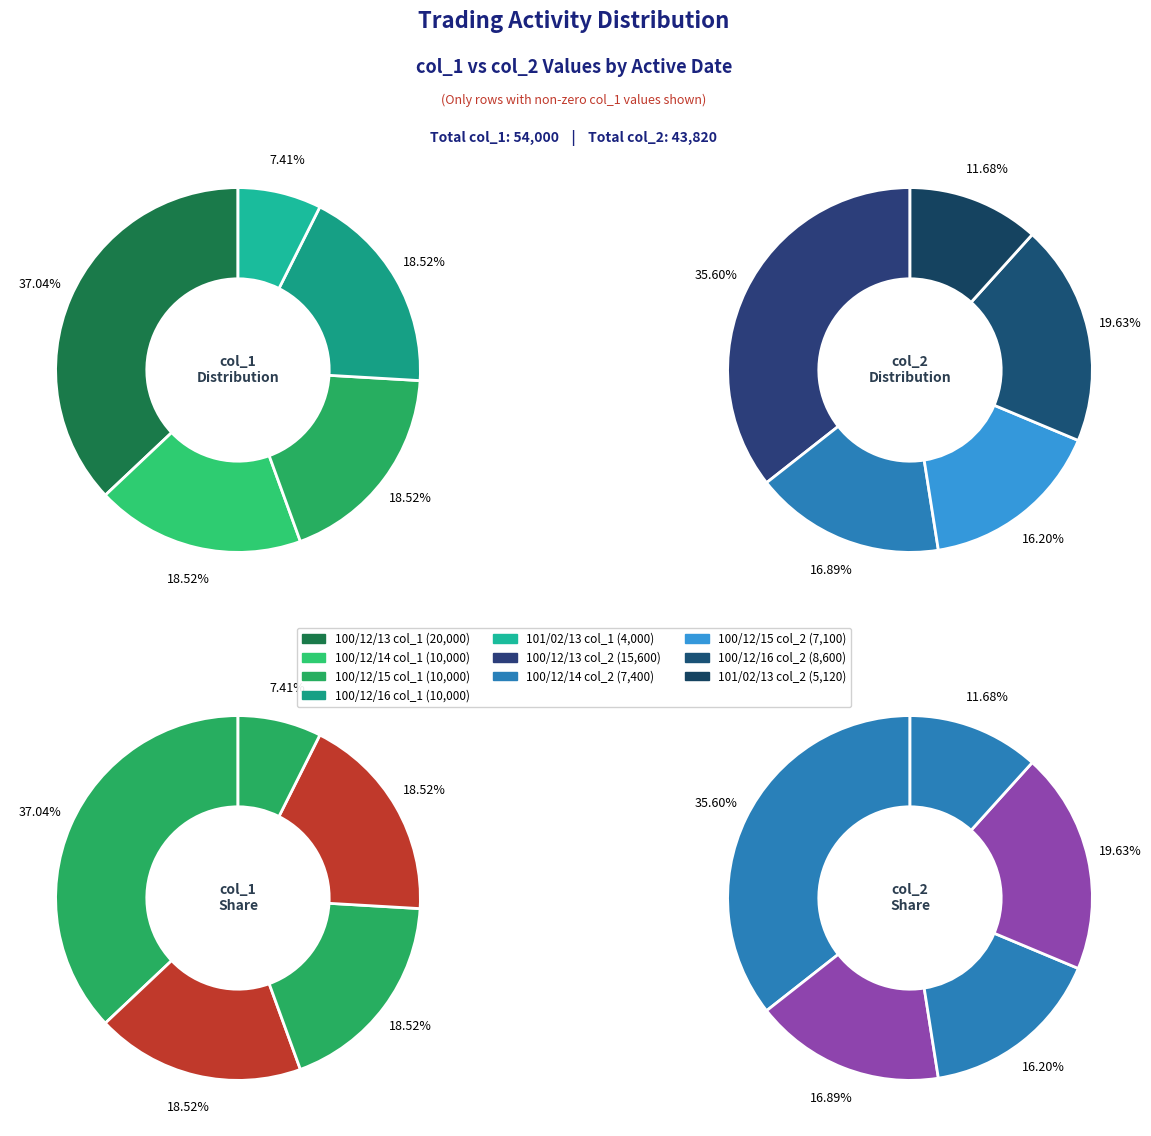

What is the largest slice in the pie chart?

100/12/13